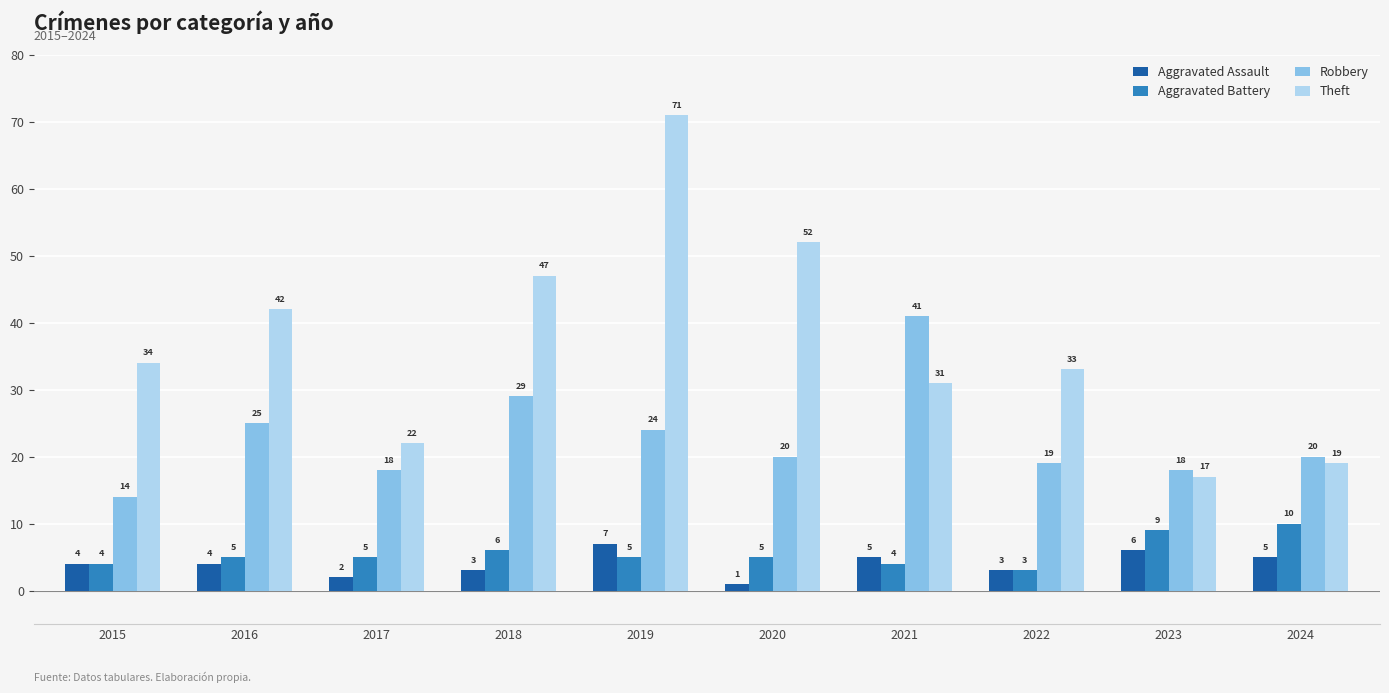

What is the sum of the Robbery values at 2017 and 2023?

36